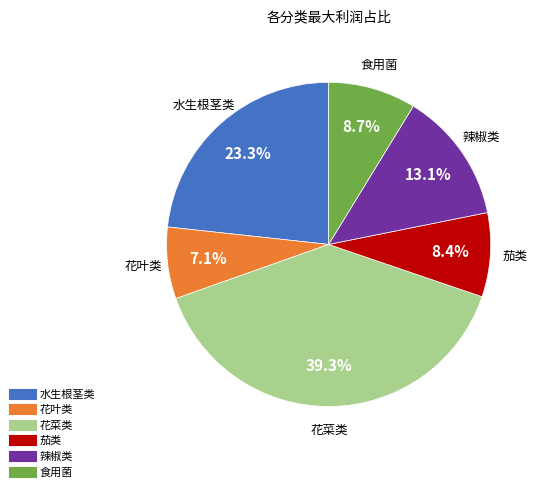

What percentage is the 茄类 slice, to the nearest percent?

8%